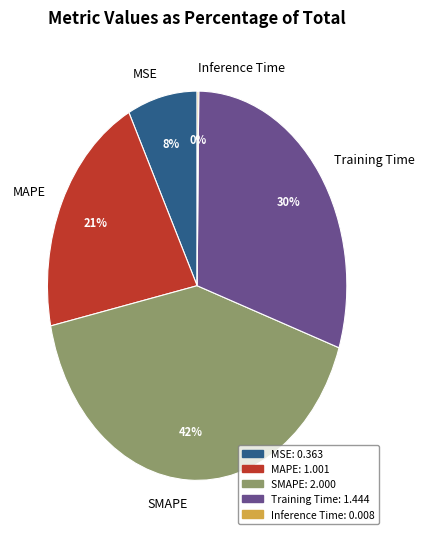

What is the ratio of the value at MAPE to the value at SMAPE?

0.5